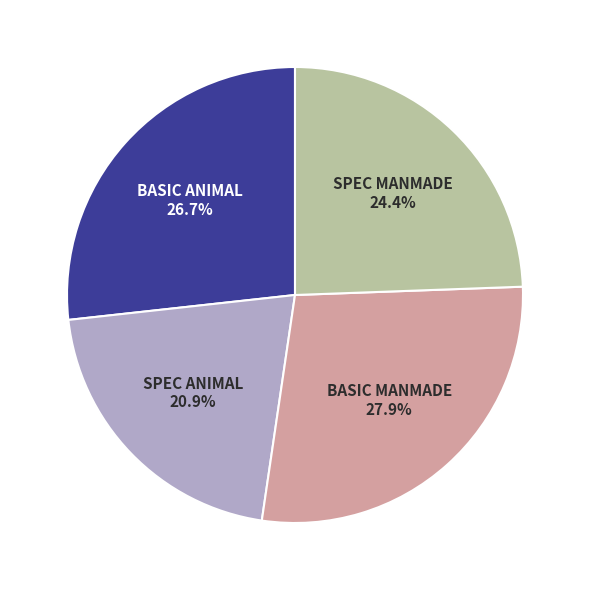

Is there a majority slice in this chart?

No